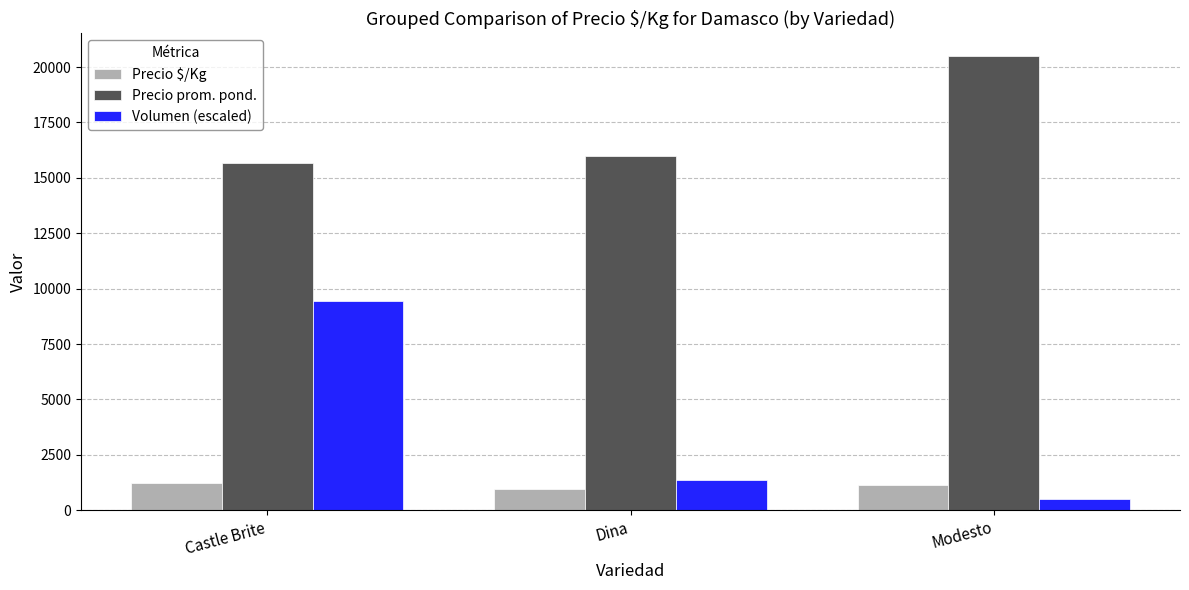

Is the value of Volumen (escaled) at Dina greater than the value of Precio $/Kg at Dina?

Yes